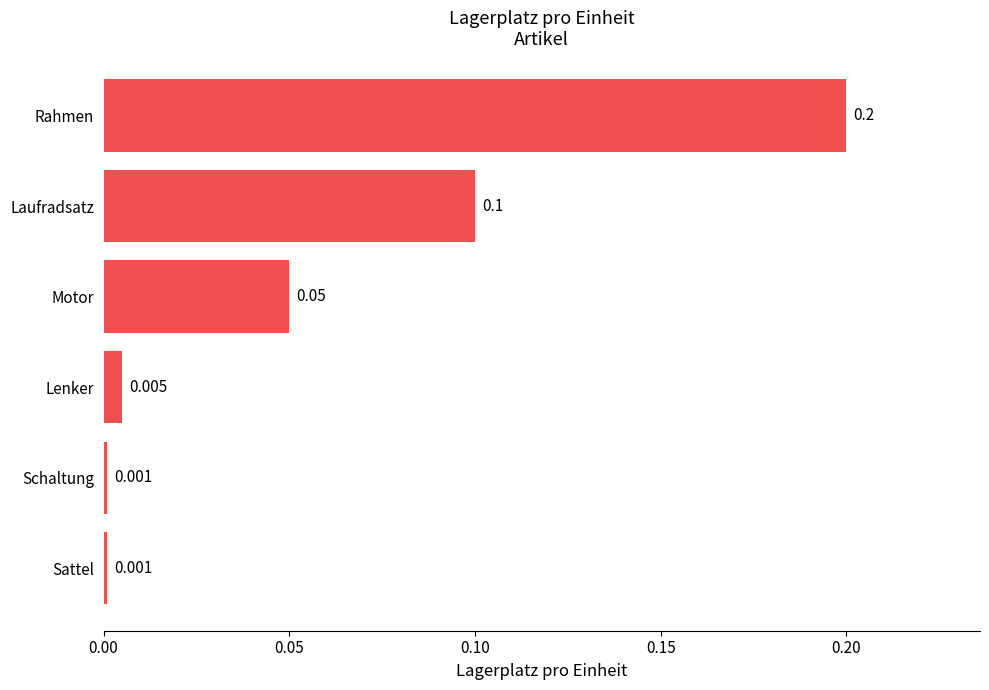

Which has a higher value, Laufradsatz or Rahmen?

Rahmen